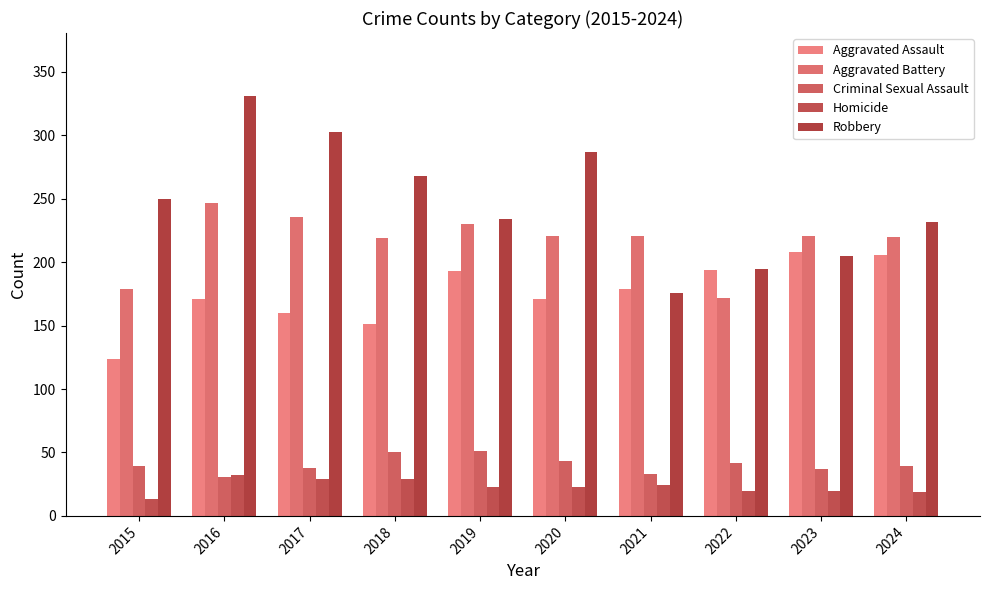

Reading left to right, transcribe all the data shown in this chart.

Aggravated Assault: 124	171	160	151	193	171	179	194	208	206
Aggravated Battery: 179	247	236	219	230	221	221	172	221	220
Criminal Sexual Assault: 39	31	38	50	51	43	33	42	37	39
Homicide: 13	32	29	29	23	23	24	20	20	19
Robbery: 250	331	303	268	234	287	176	195	205	232